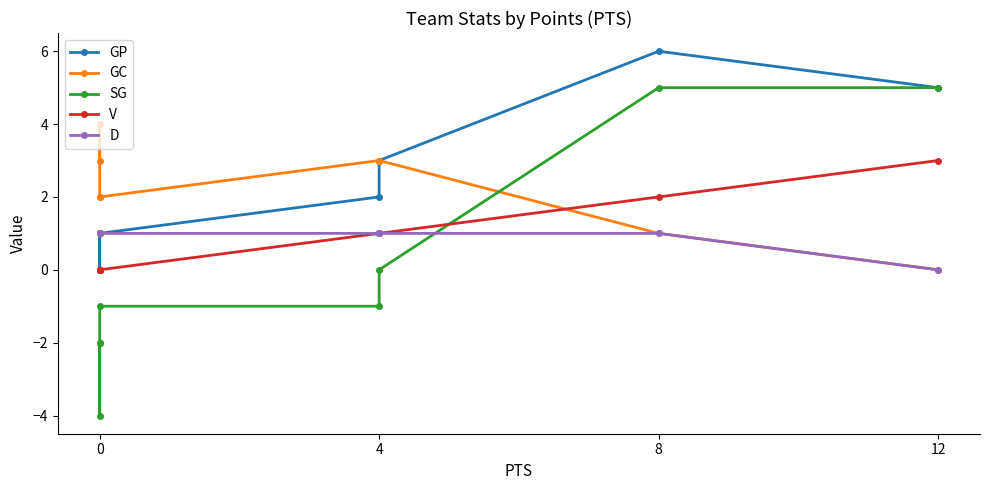

Is the value of V at 4 greater than the value of GC at 0?

No